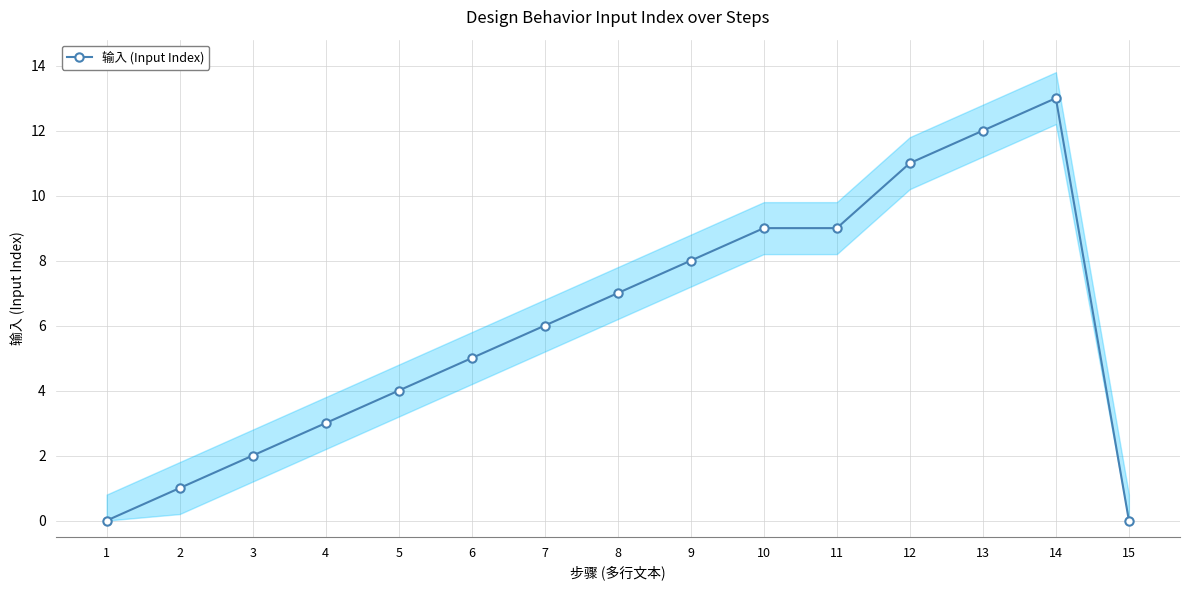

What is the change in value from 3 to 8?

+5